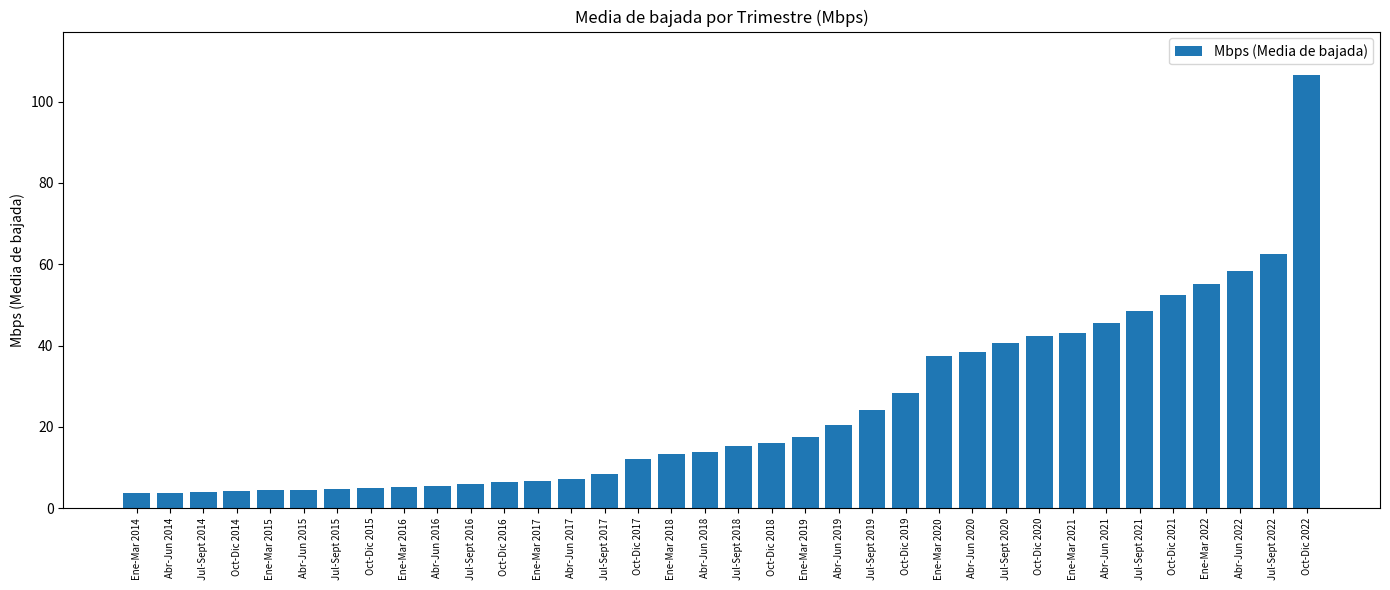

What is the minimum value shown in the chart?

3.6